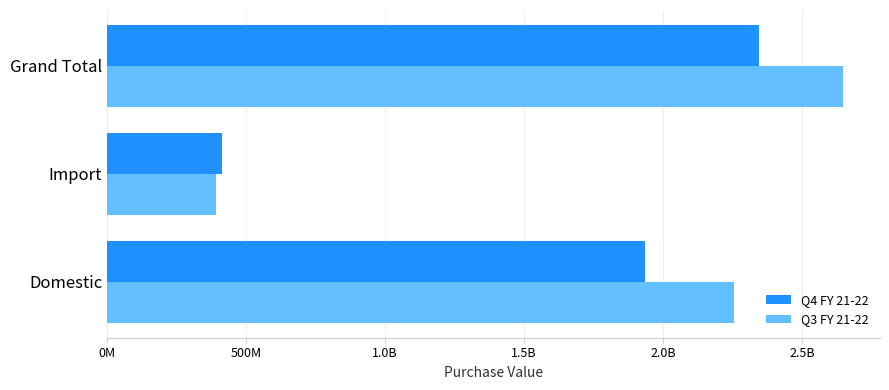

What are all the series names shown in the legend?

Q4 FY 21-22, Q3 FY 21-22